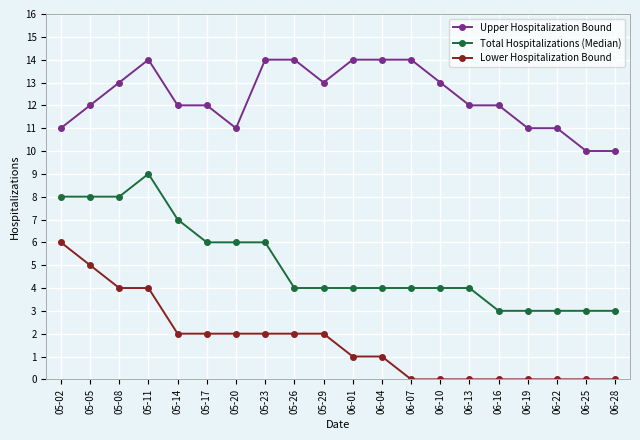

Rank the series at 05-23 from highest to lowest value.

Upper Hospitalization Bound, Total Hospitalizations (Median), Lower Hospitalization Bound